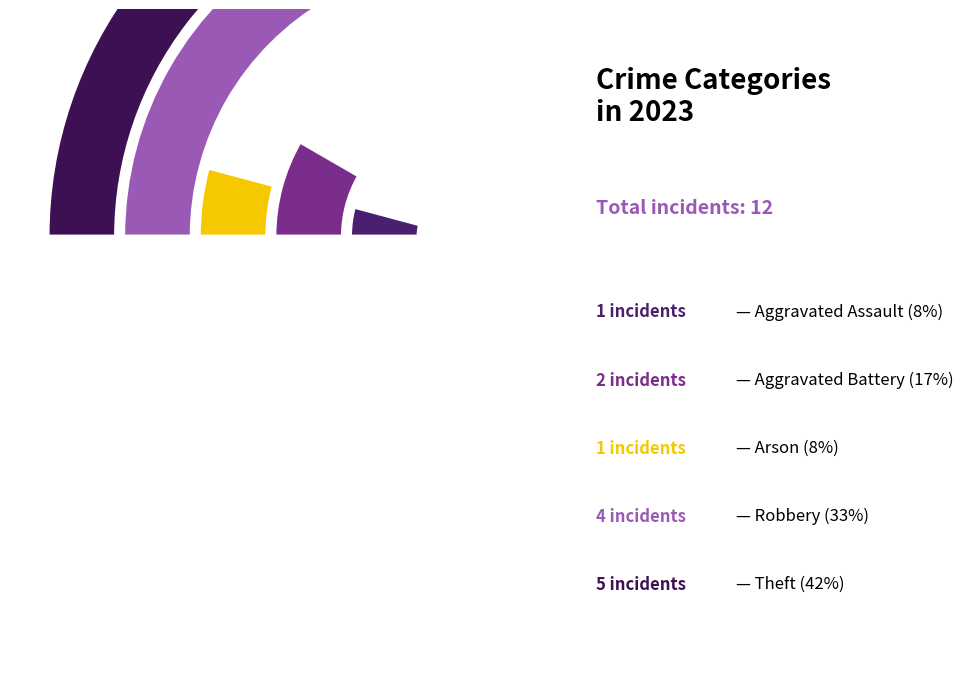

The Aggravated Assault slice represents 8% of the pie. True or false?

True